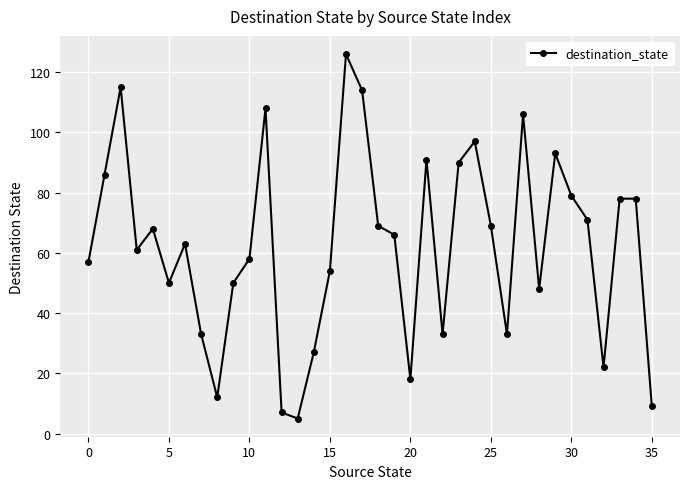

What is the maximum value shown in the chart?

126